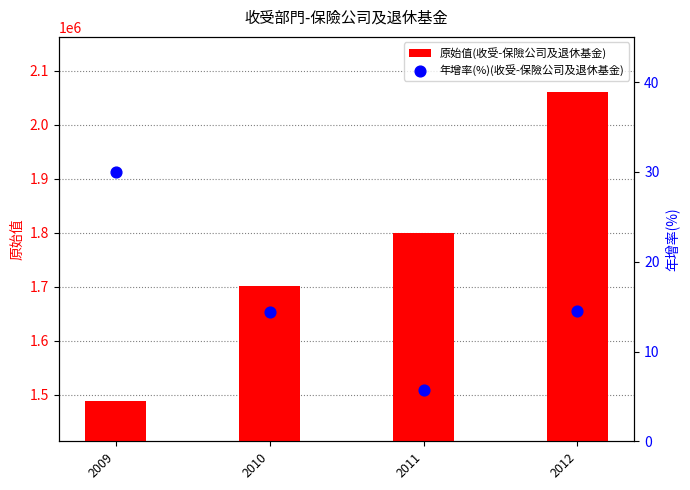

Which series has the largest Y range (max minus min)?

原始值(收受-保險公司及退休基金)